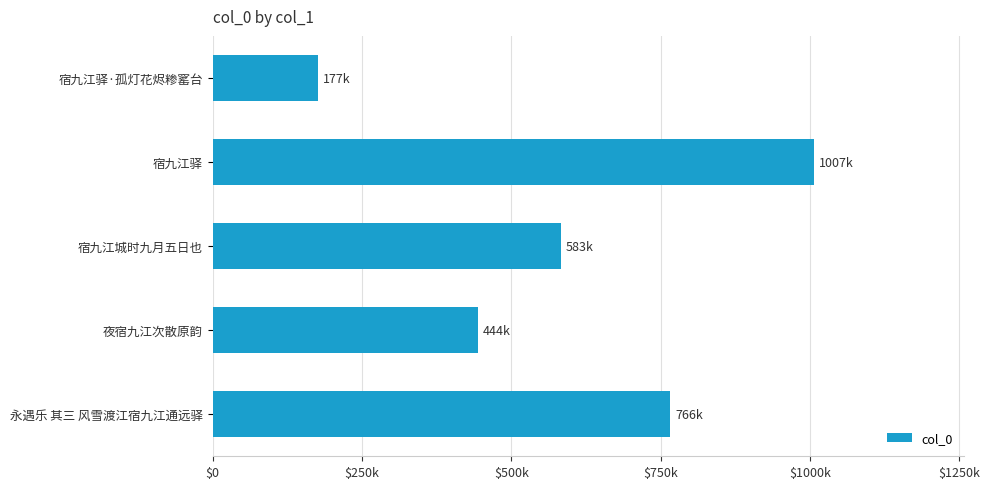

Where is the data nearest to the value 591987?

宿九江城时九月五日也